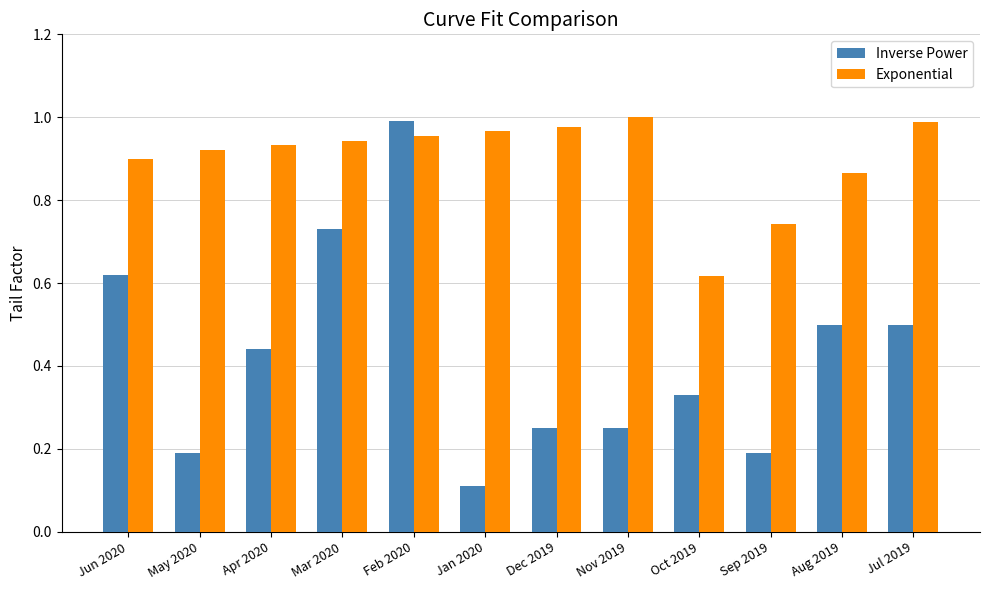

At which category is the sum across all series the highest?

Feb 2020